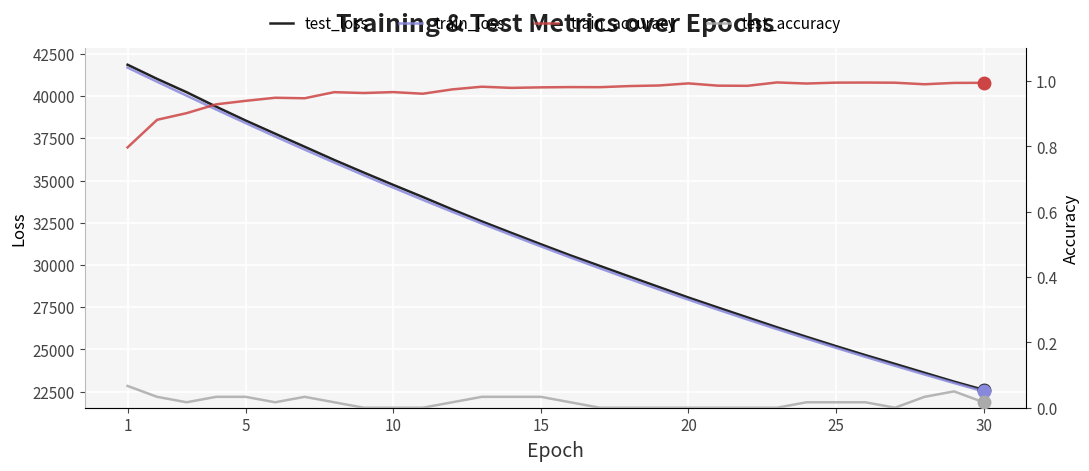

What is the maximum value for test_loss?

41855.4